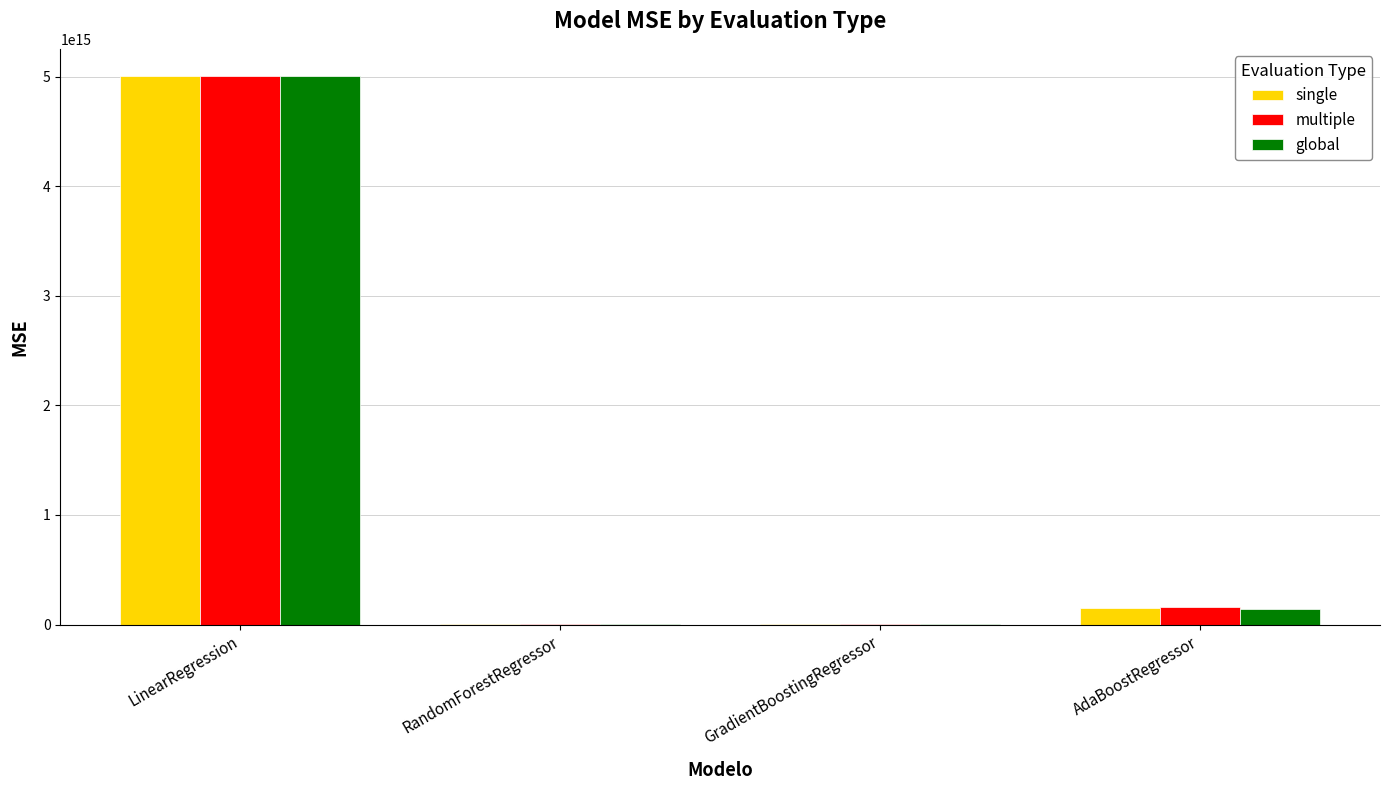

At which label does multiple first exceed 158163105489099?

LinearRegression